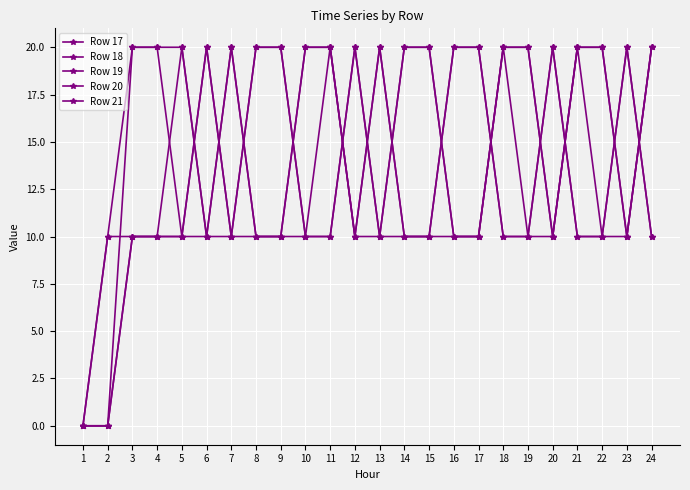

How many distinct data groups are displayed?

5